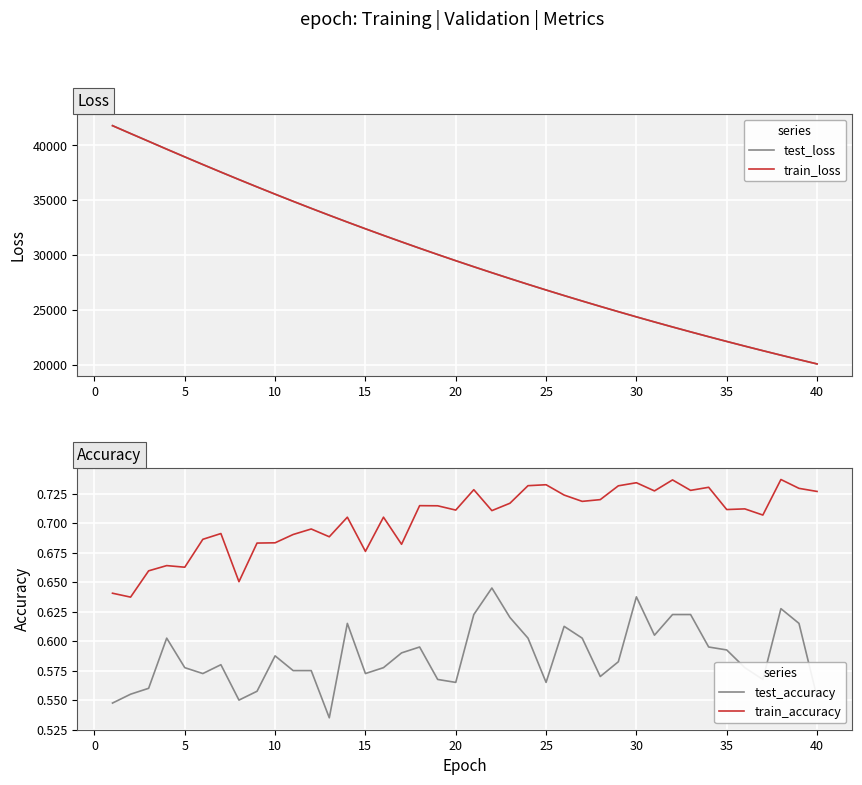

Which label corresponds to the smallest value in the chart?

12